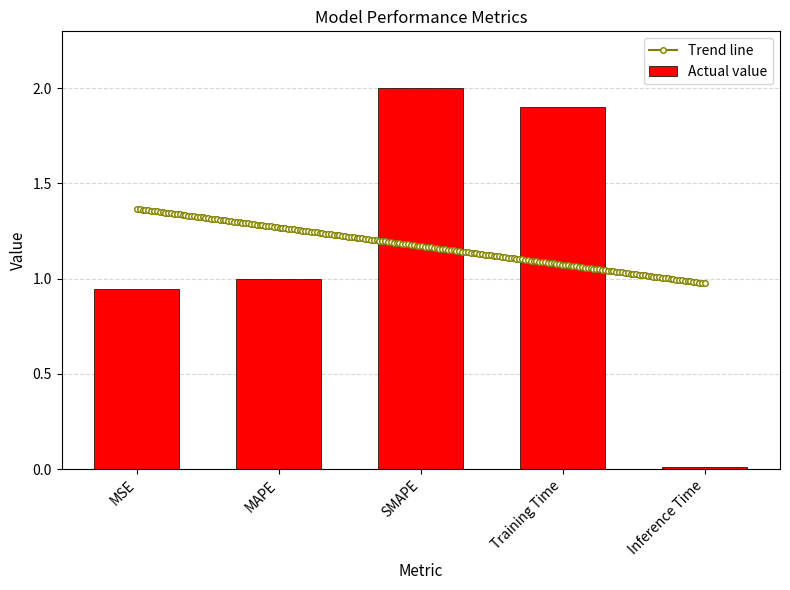

What is the average value?

1.2